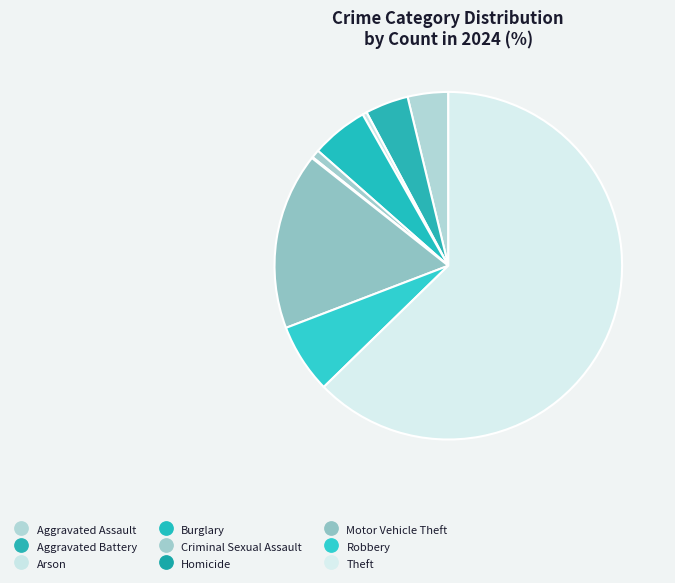

True or false: Arson accounts for 0% of the total.

True